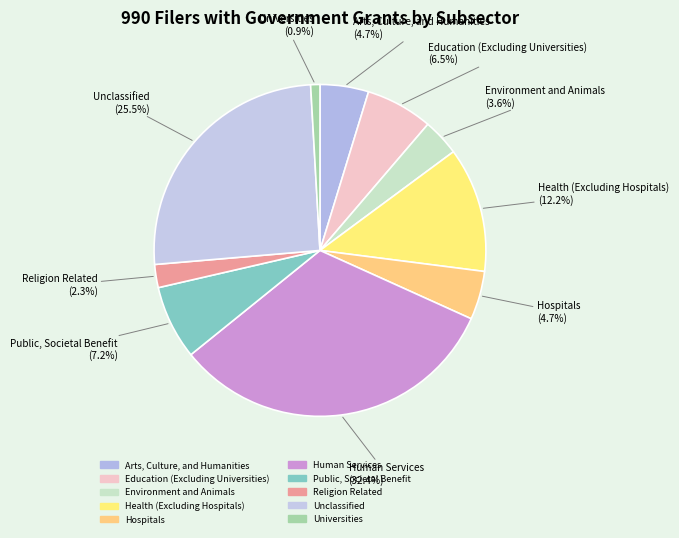

Which category has the smallest portion of the pie?

Universities